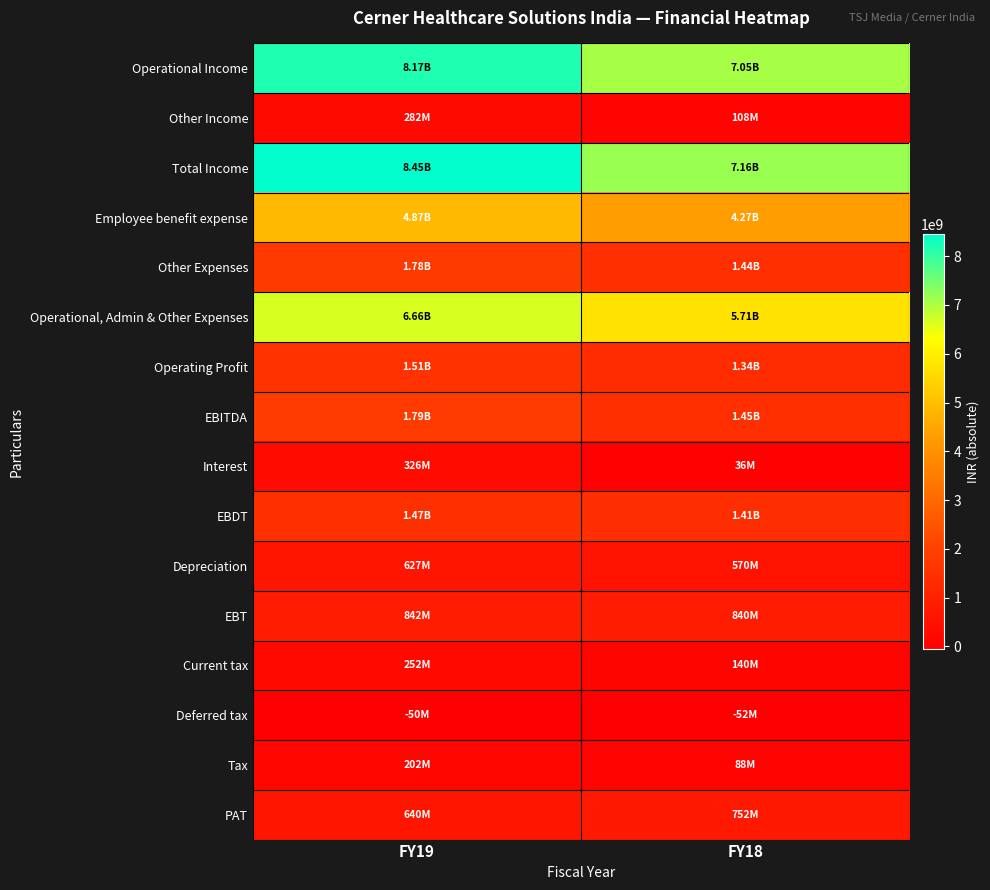

What is the spread (max minus min) of values at FY19?

8502000000